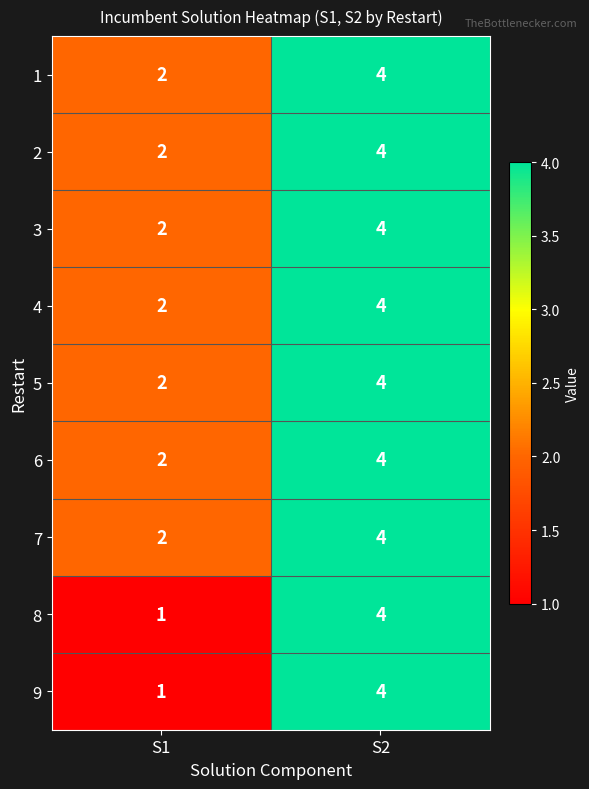

The 5 series shows 3 at S2. True or false?

False